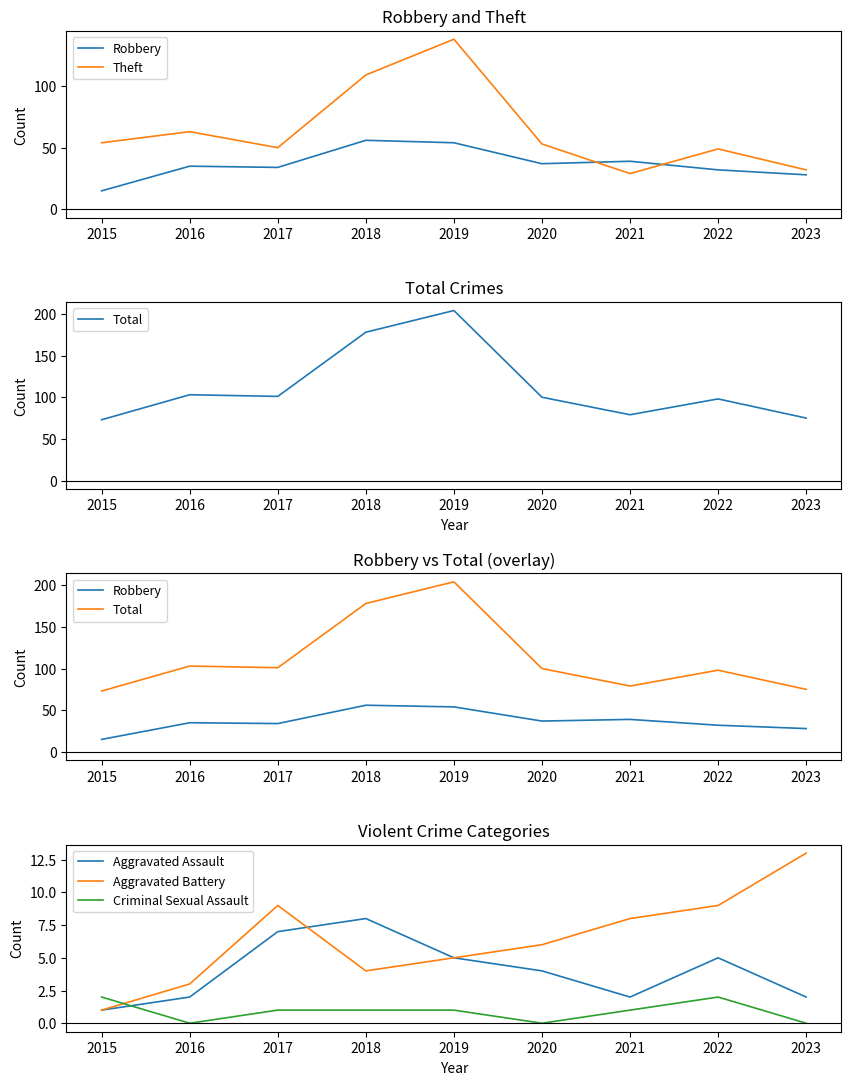

At which category is the sum across all series the highest?

2019